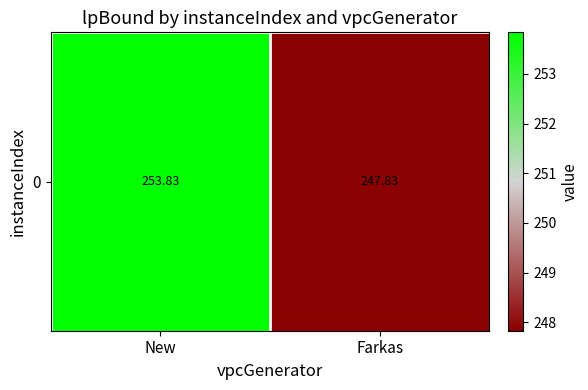

The chart shows a value of 122.1 at Farkas. True or false?

False